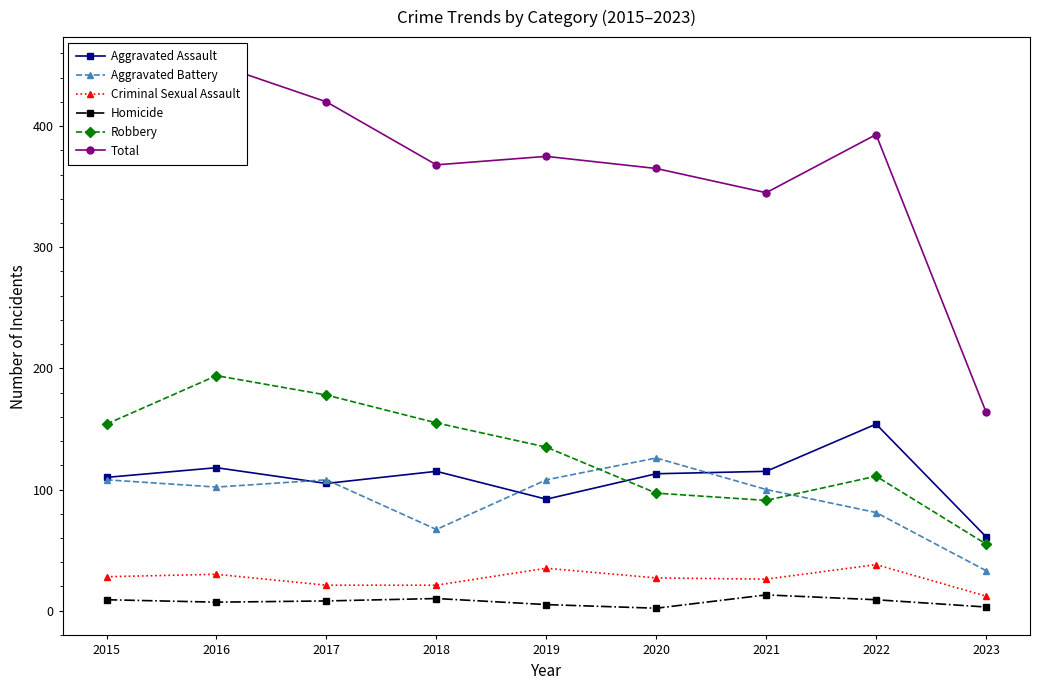

What is the difference between the highest and lowest values at 2019?

370